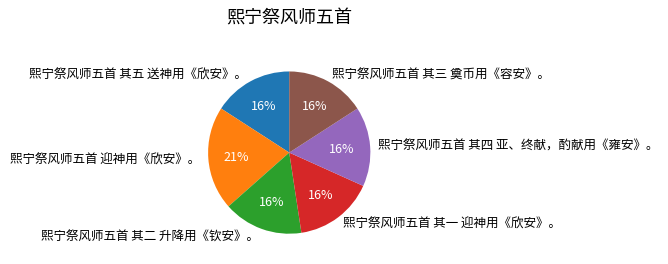

Which has a higher value, 熙宁祭风师五首 迎神用《欣安》。 or 熙宁祭风师五首 其二 升降用《钦安》。?

熙宁祭风师五首 迎神用《欣安》。